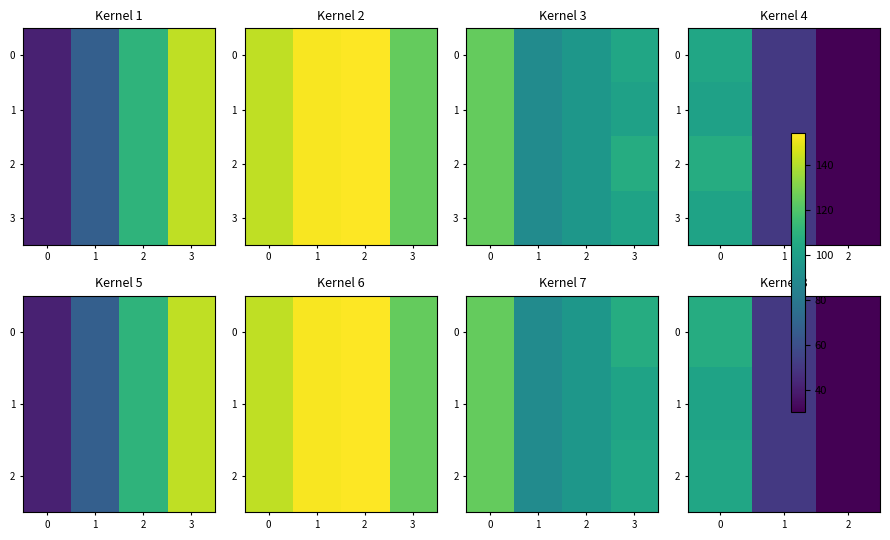

At how many categories does at least one series exceed 87?

1